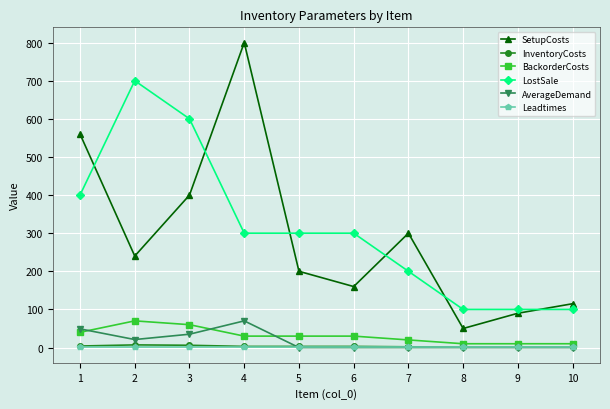

What is the difference between the second highest and minimum values in the LostSale series?

500